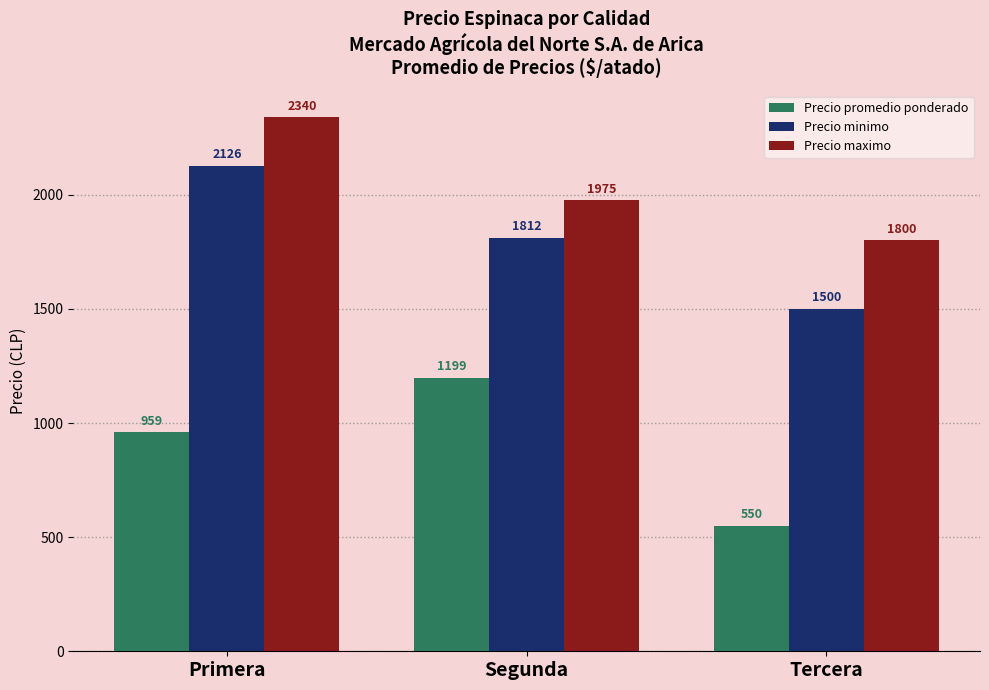

How many data points in Precio minimo are less than 1812?

1